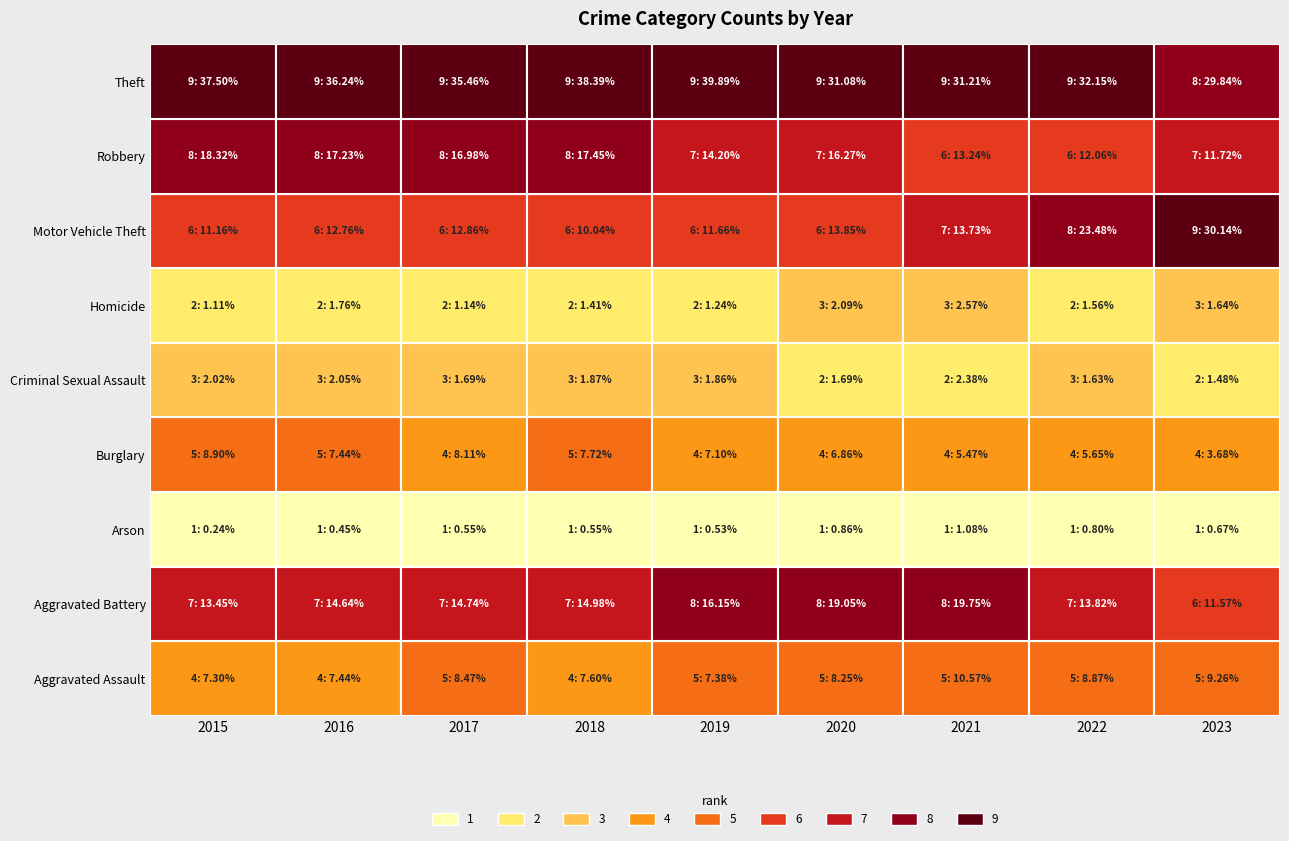

Which has a higher value, 2020 or 2017?

2017